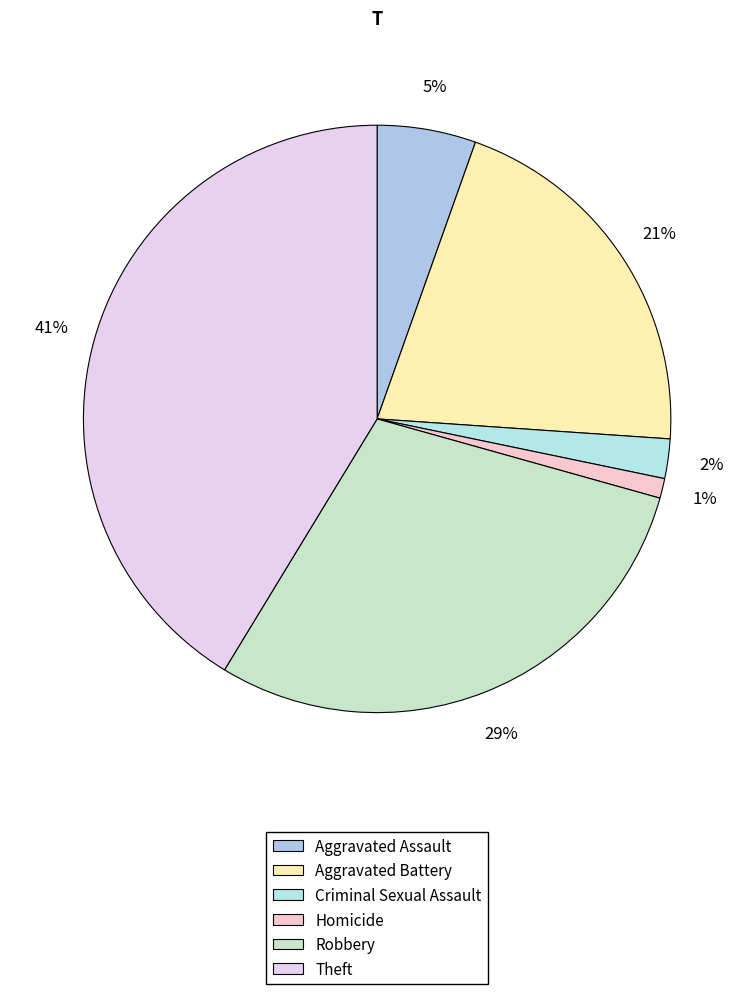

How many segments does this pie chart have?

6